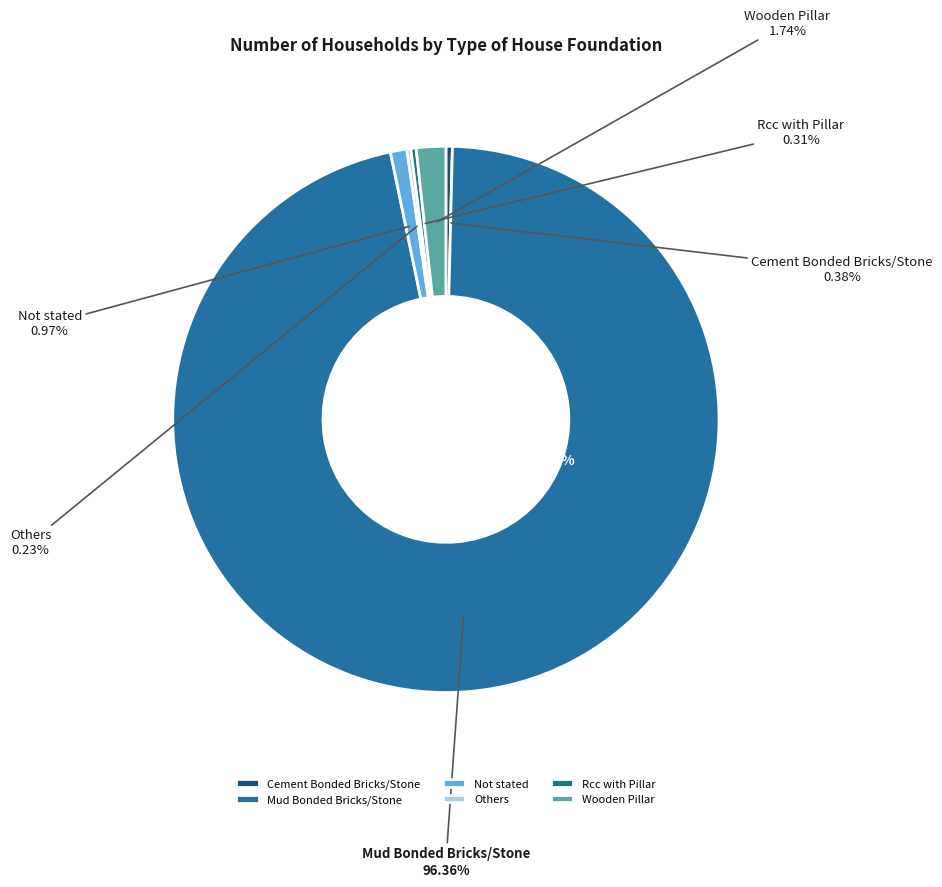

Rank the categories by value from lowest to highest.

Others, Rcc with Pillar, Cement Bonded Bricks/Stone, Not stated, Wooden Pillar, Mud Bonded Bricks/Stone